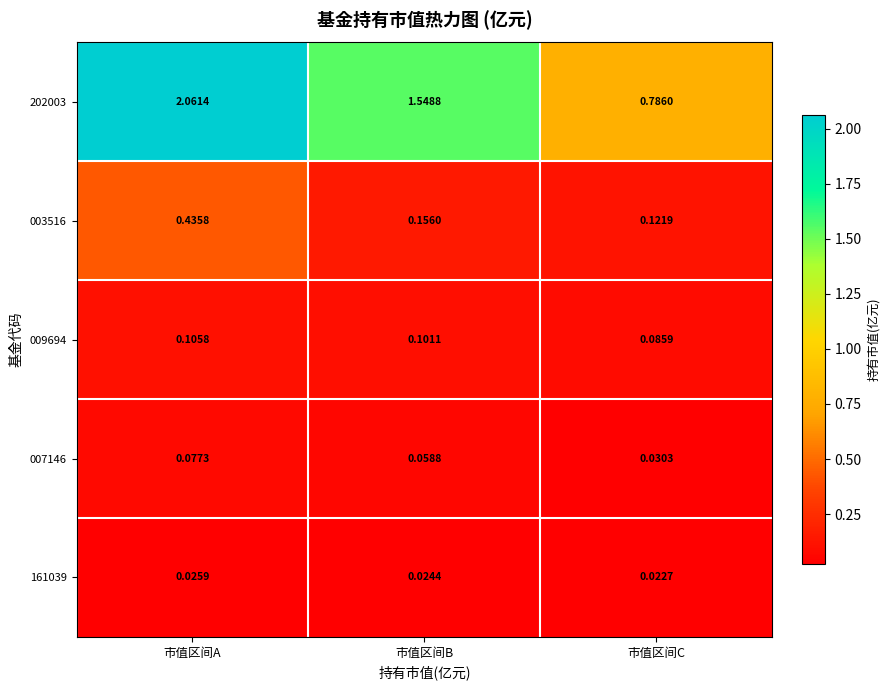

Which category has the highest value in the 003516 series?

市值区间A